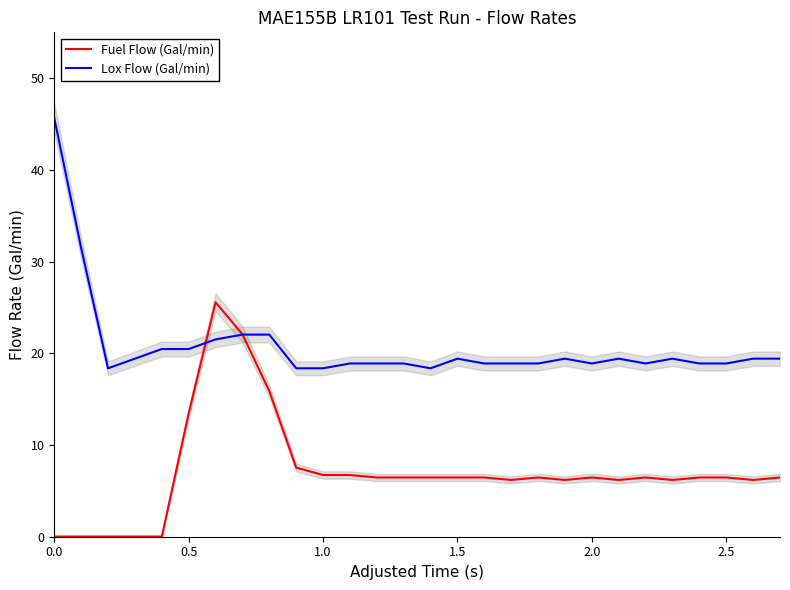

Which series has the largest range (max minus min)?

Lox Flow (Gal/min)